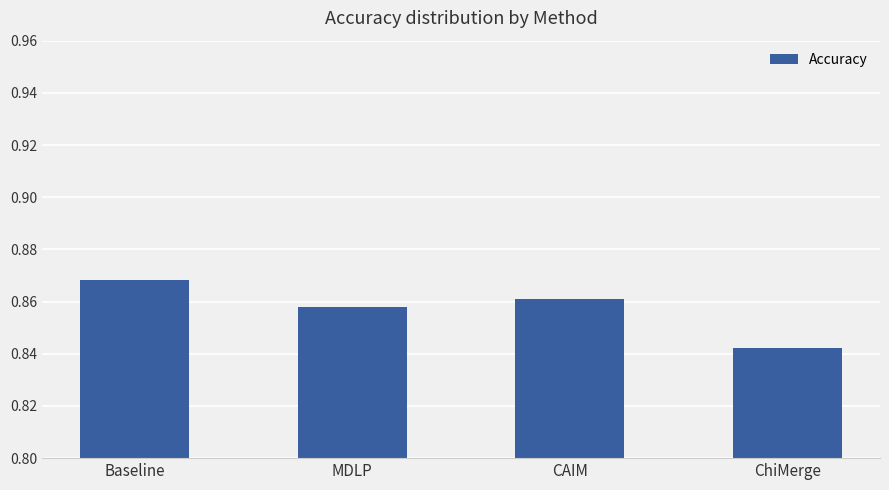

Between MDLP and ChiMerge, which is larger?

MDLP